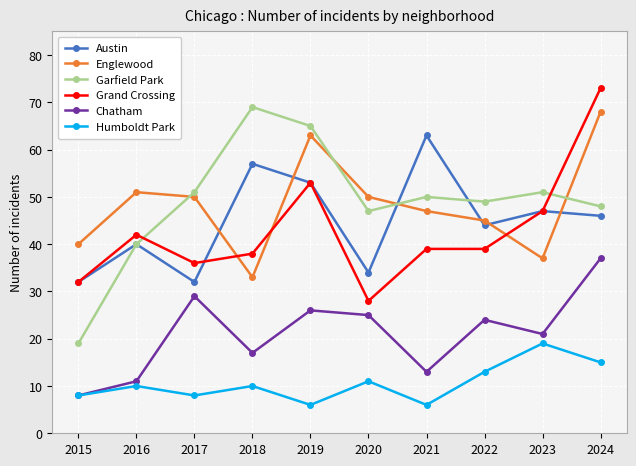

True or false: Humboldt Park and Austin intersect in this chart.

False